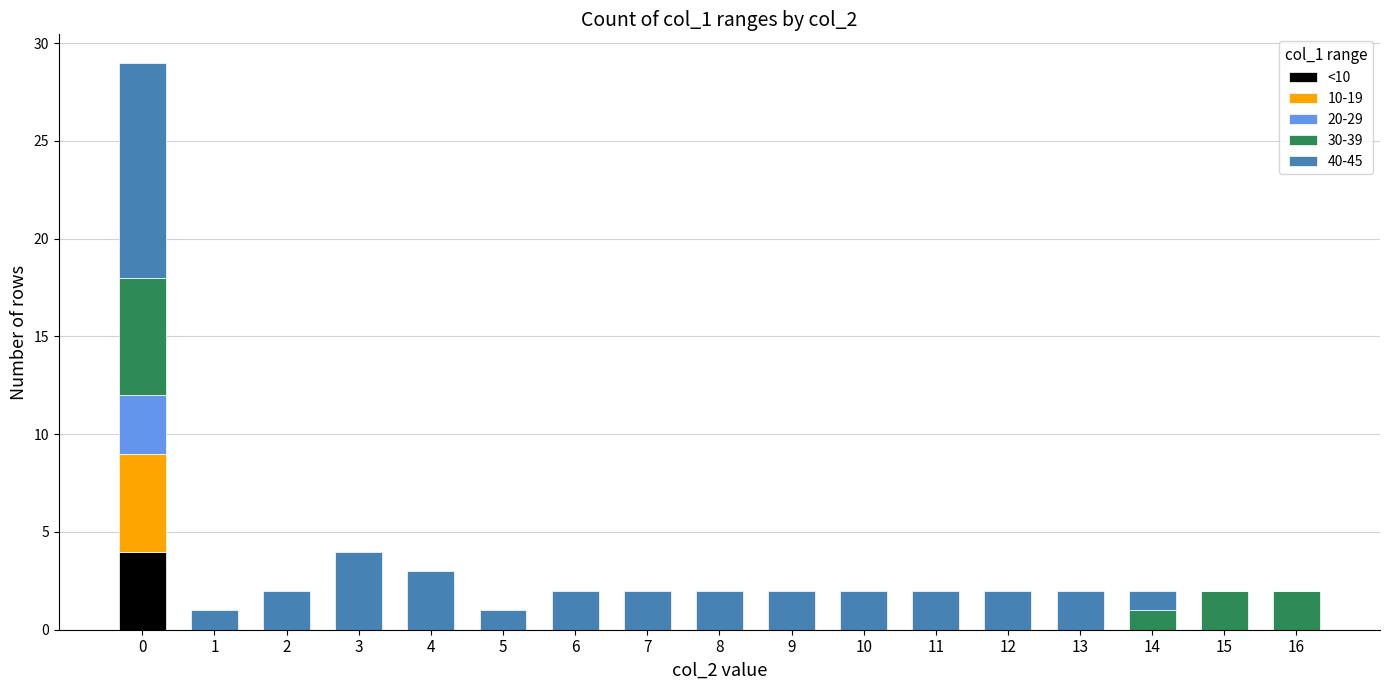

How many distinct data groups are displayed?

5